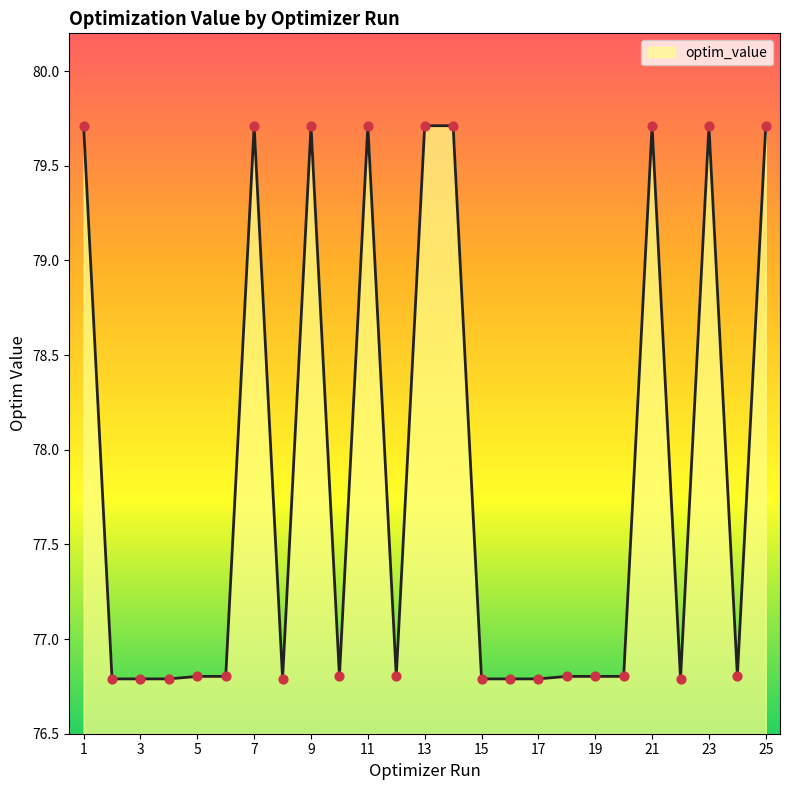

What is the difference between the maximum and minimum values?

2.9